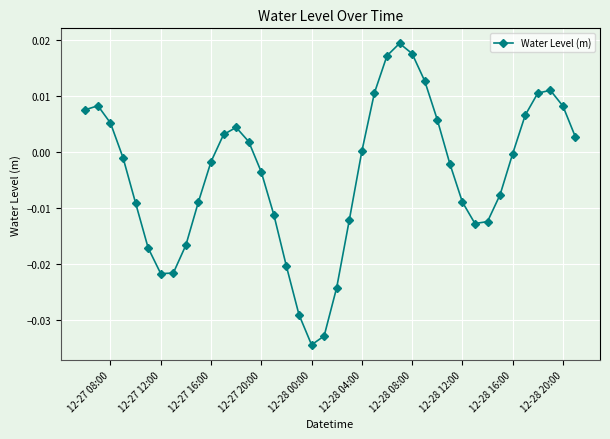

True or false: there are more than 2 points higher than both neighbors.

True